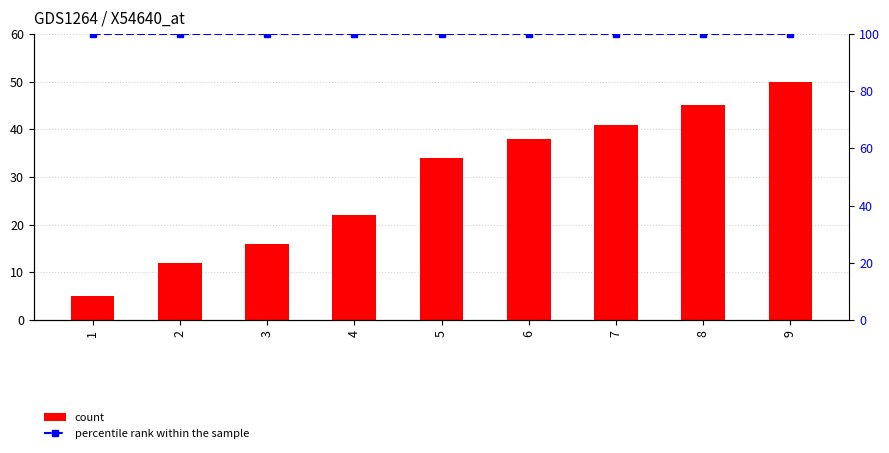

The percentile rank within the sample series shows 100 at 4. True or false?

True